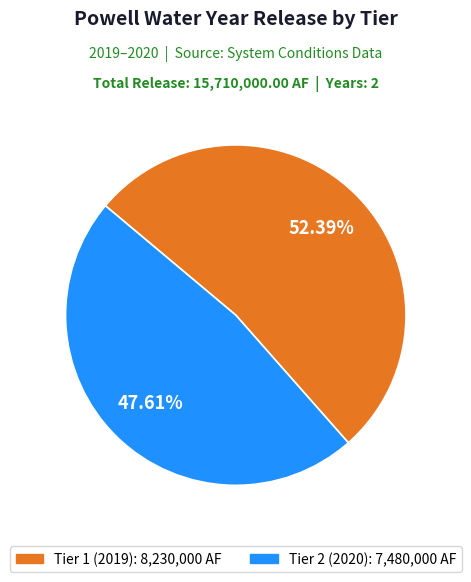

How many slices are in this pie chart?

2